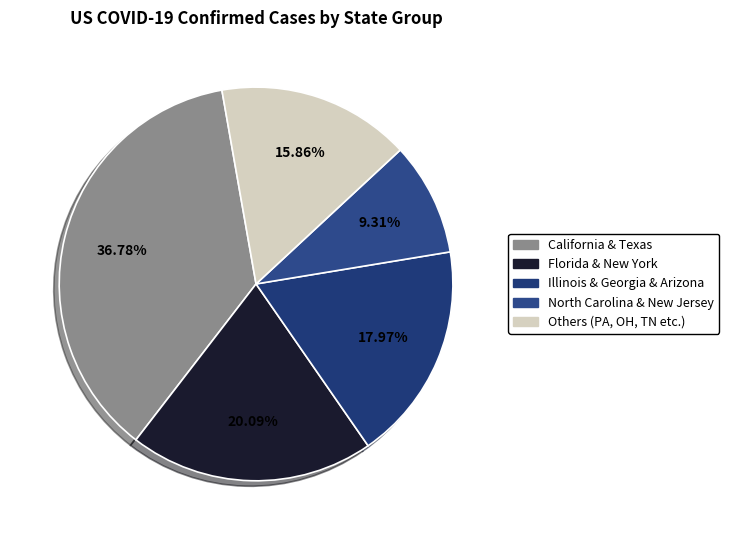

Rank the categories by value from lowest to highest.

North Carolina & New Jersey, Others (PA, OH, TN etc.), Illinois & Georgia & Arizona, Florida & New York, California & Texas